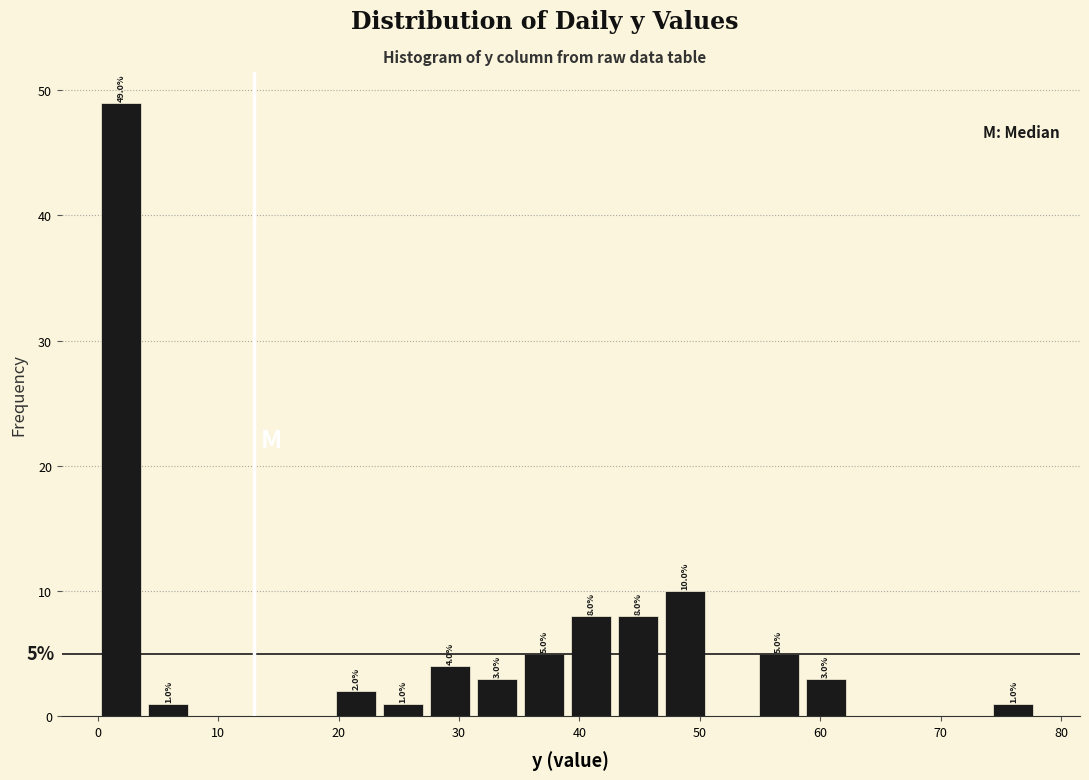

Read against the x-axis, roughly where is the centre of the tallest bar?

2